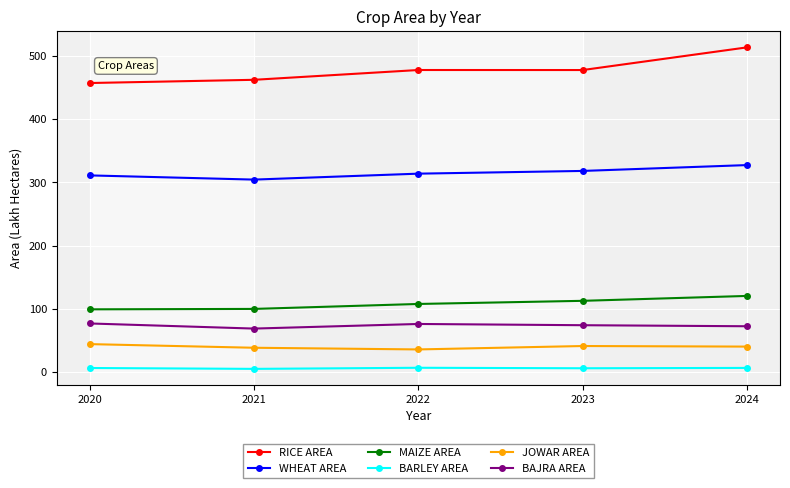

How many lines are shown in the chart?

6